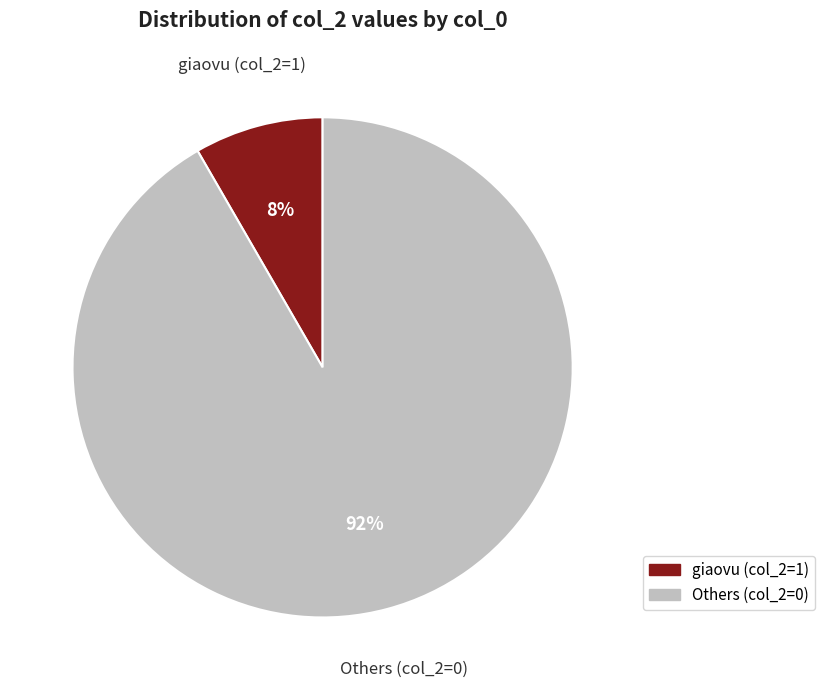

Count the number of slices in the pie.

2